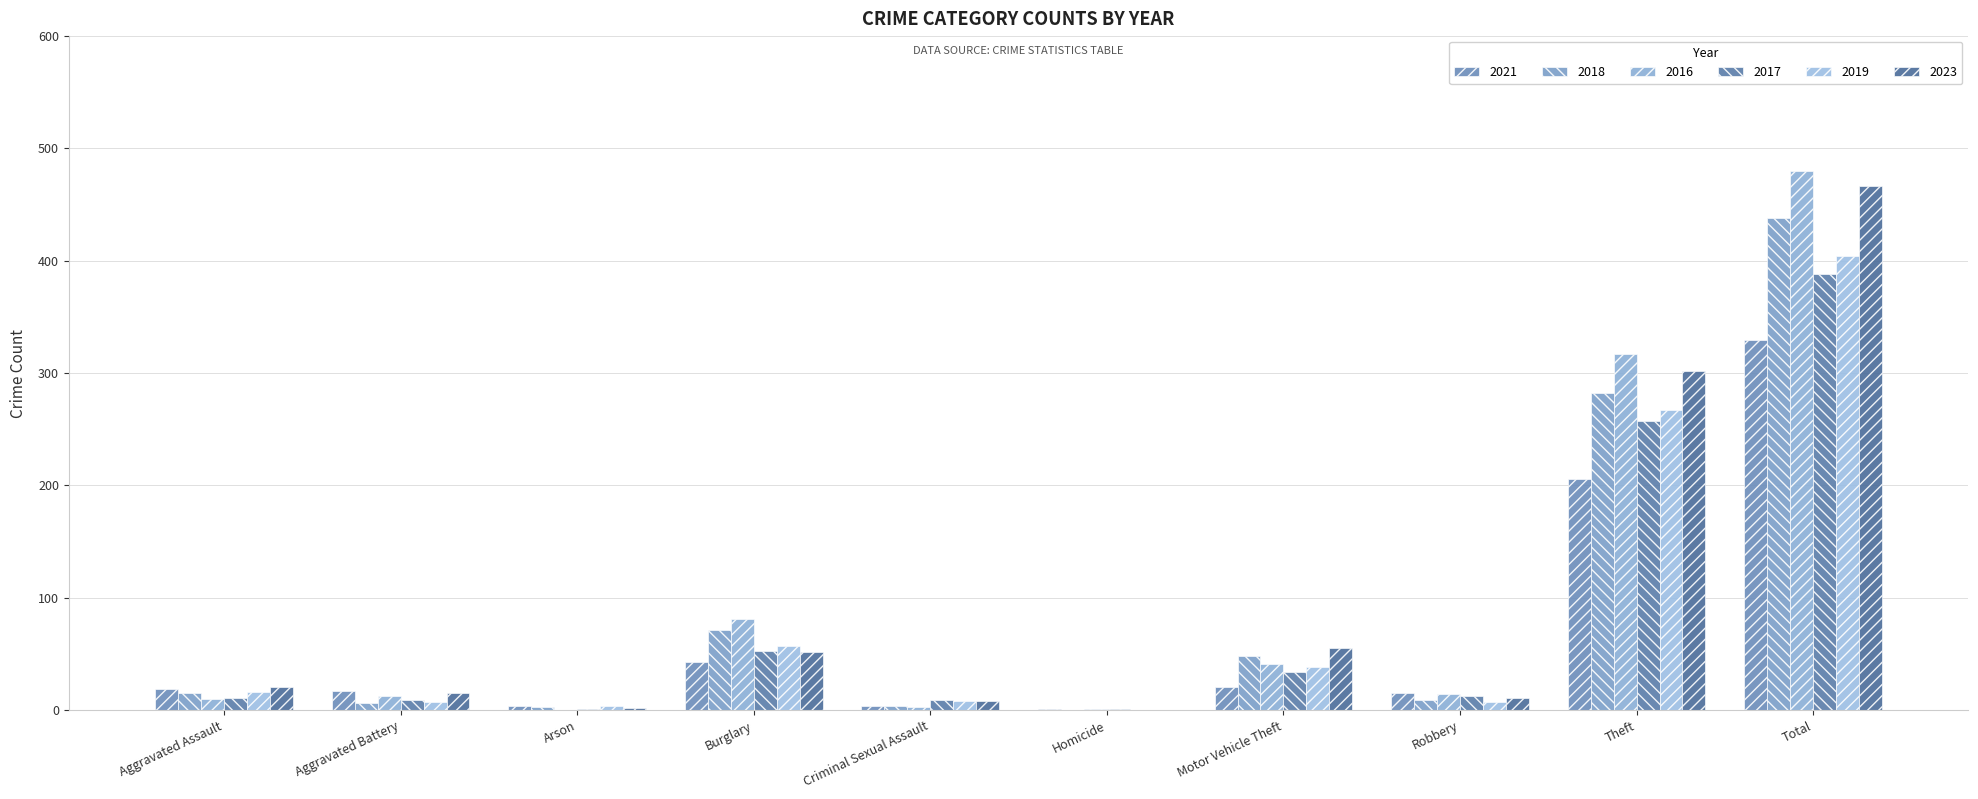

At which label is 2016 closest to 240?

Theft